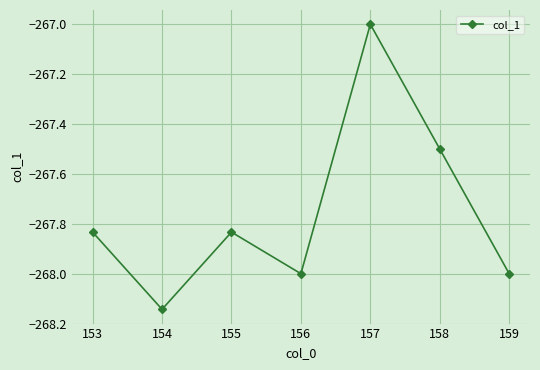

What is the maximum value shown in the chart?

-267.0